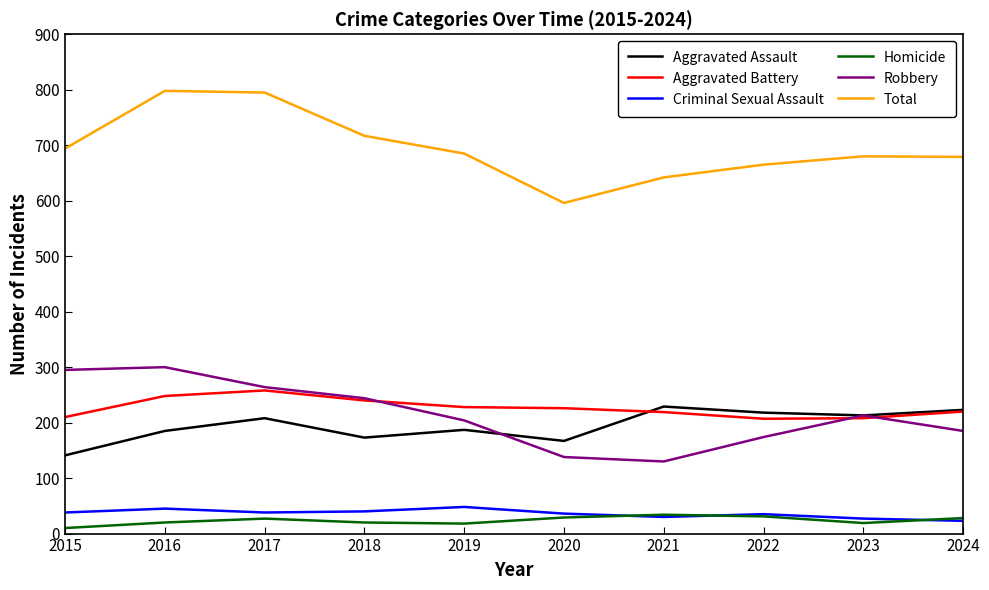

What is the total value across all series at 2016?

1596